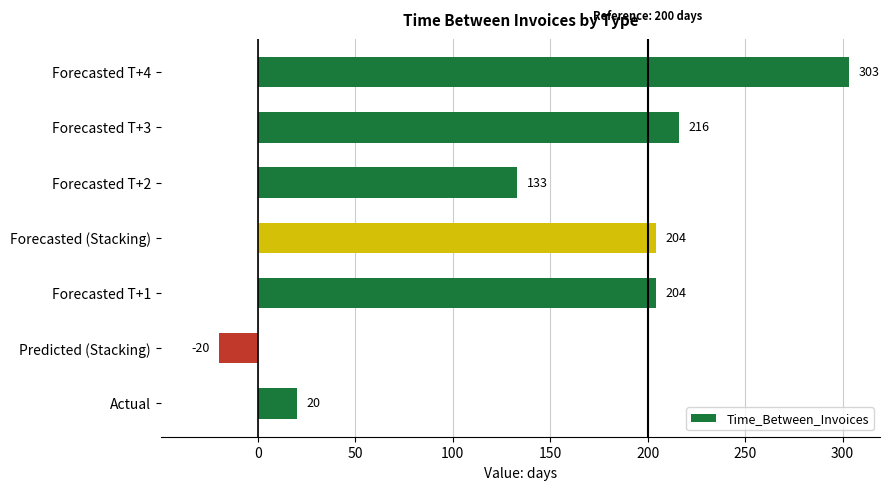

What is the change in value from Forecasted (Stacking) to Forecasted T+2?

-71.0